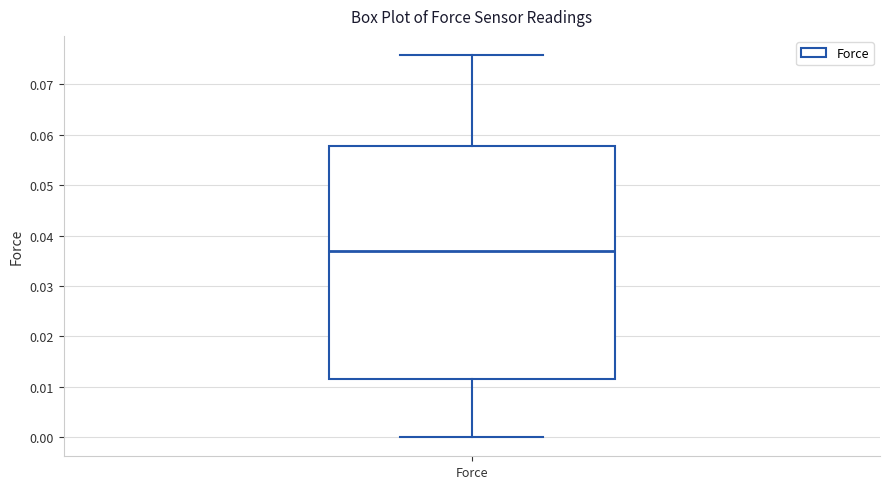

Where is the upper edge of the box for Force on the y-axis? The values are not printed on the chart, so give them approximately, as read against the axis.

0.058